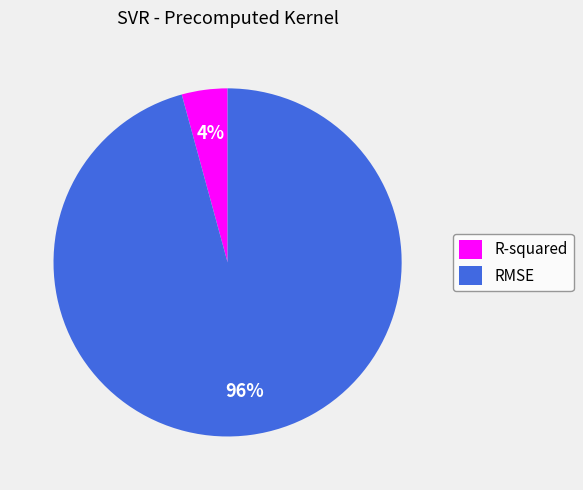

To the nearest percent, what percentage of the pie is R-squared?

4%